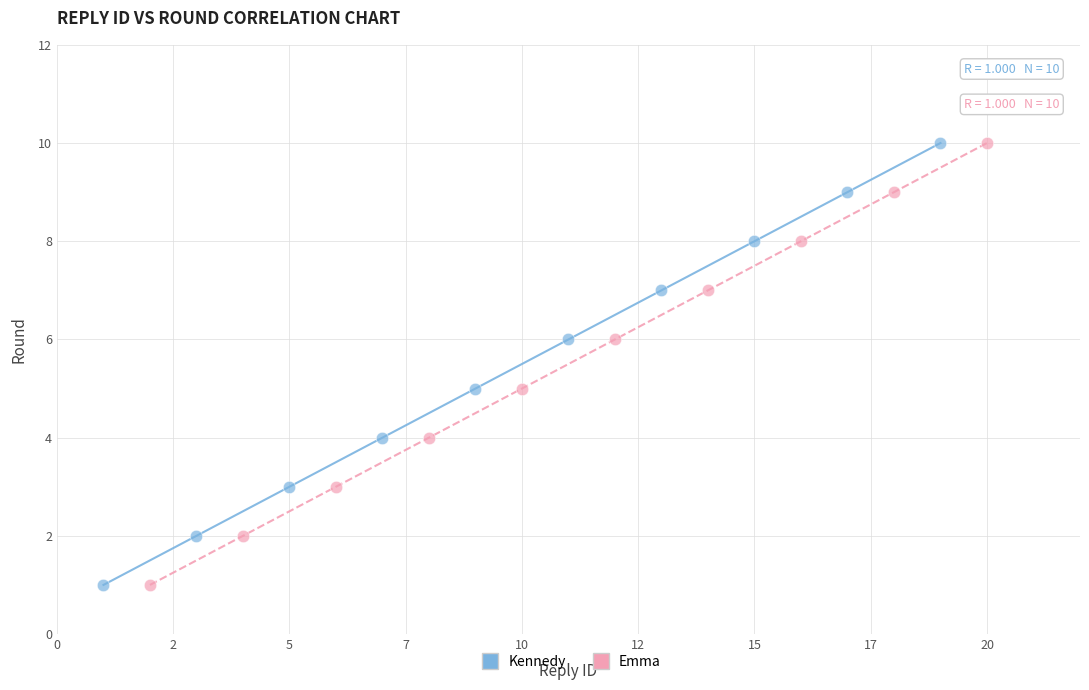

What are all the series names shown in the legend?

Kennedy, Emma